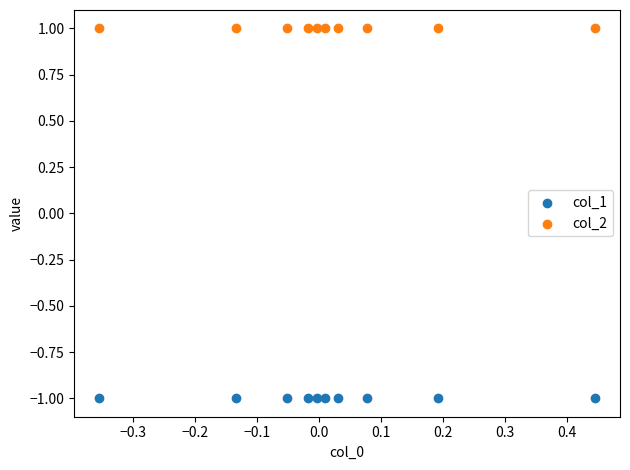

Which series contains the lowest Y value?

col_1